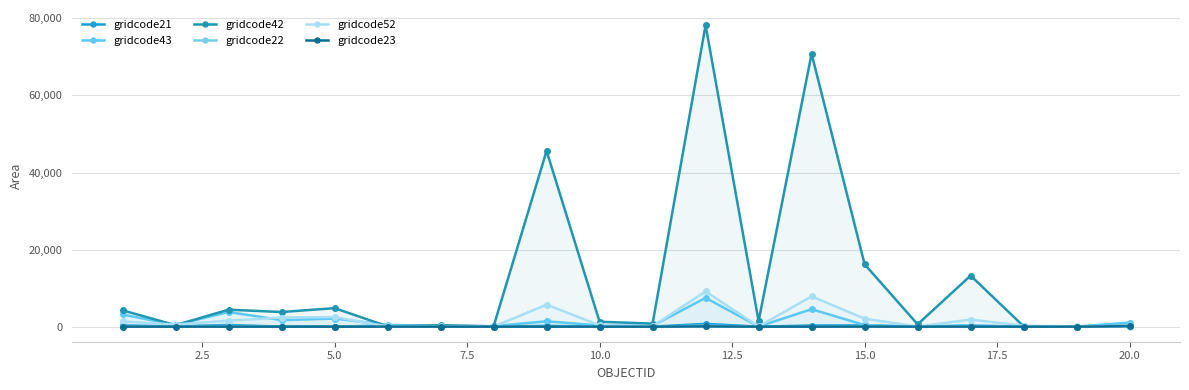

Count the number of categories in the chart.

20